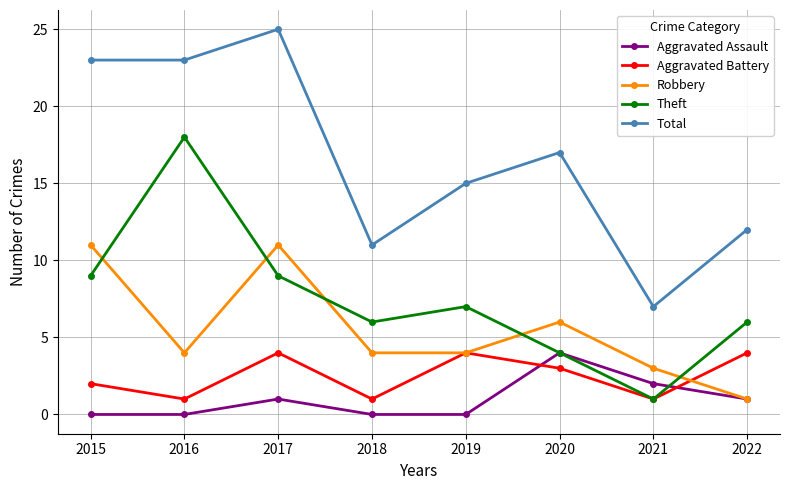

Count the number of data series in this chart.

5